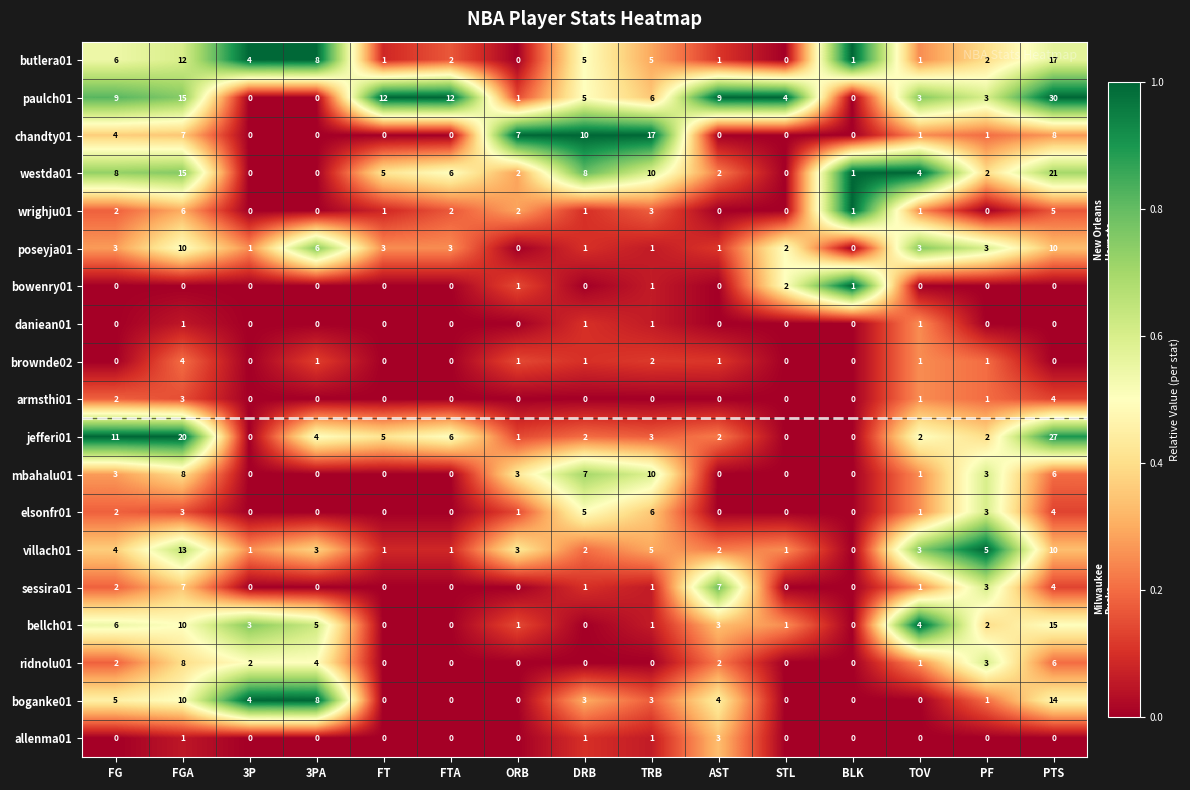

What is the average value of the paulch01 series?

7